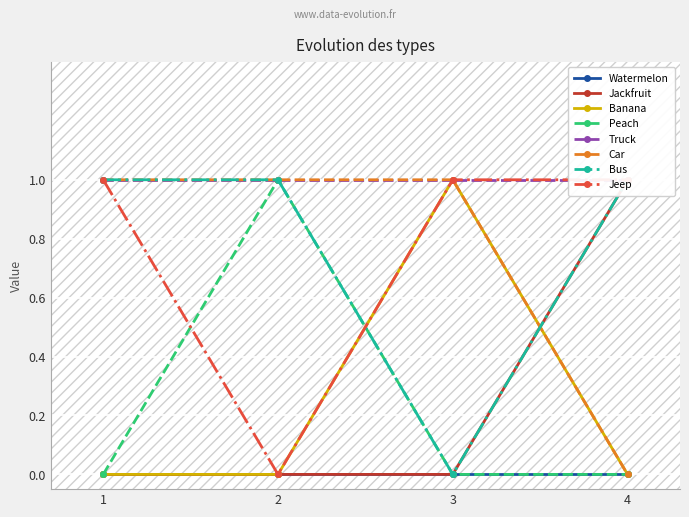

The value of Banana at 3 is 1. True or false?

True